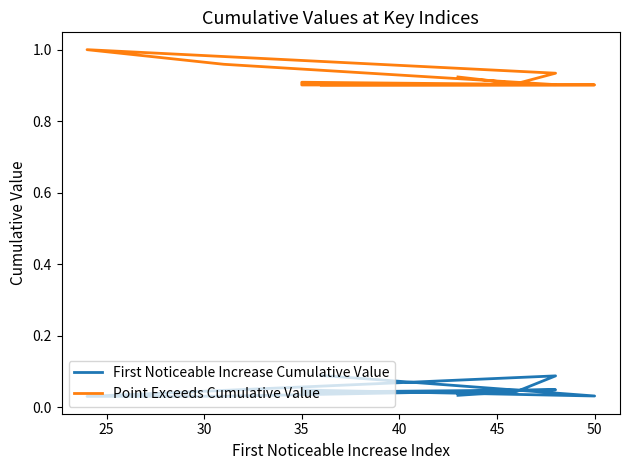

What is the spread (max minus min) of values at 25?

0.9